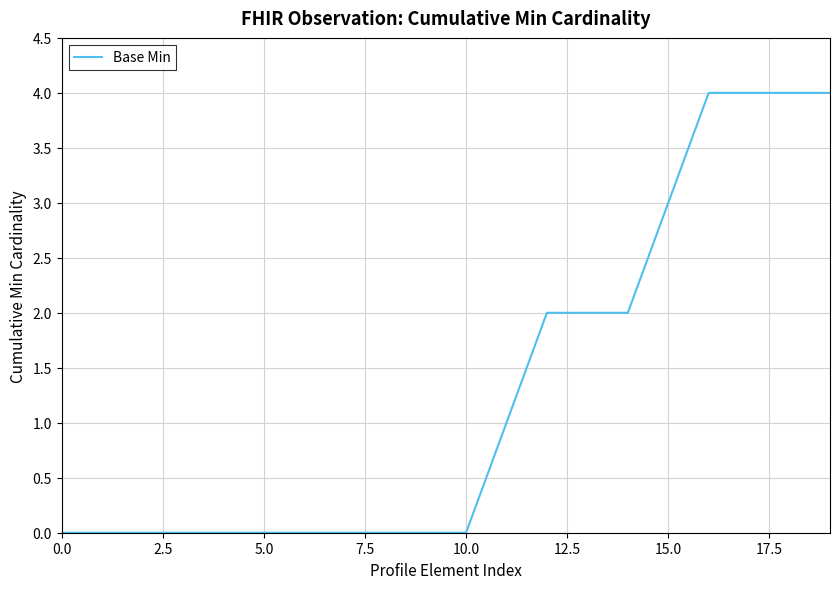

How many values are between 0 and 3?

16